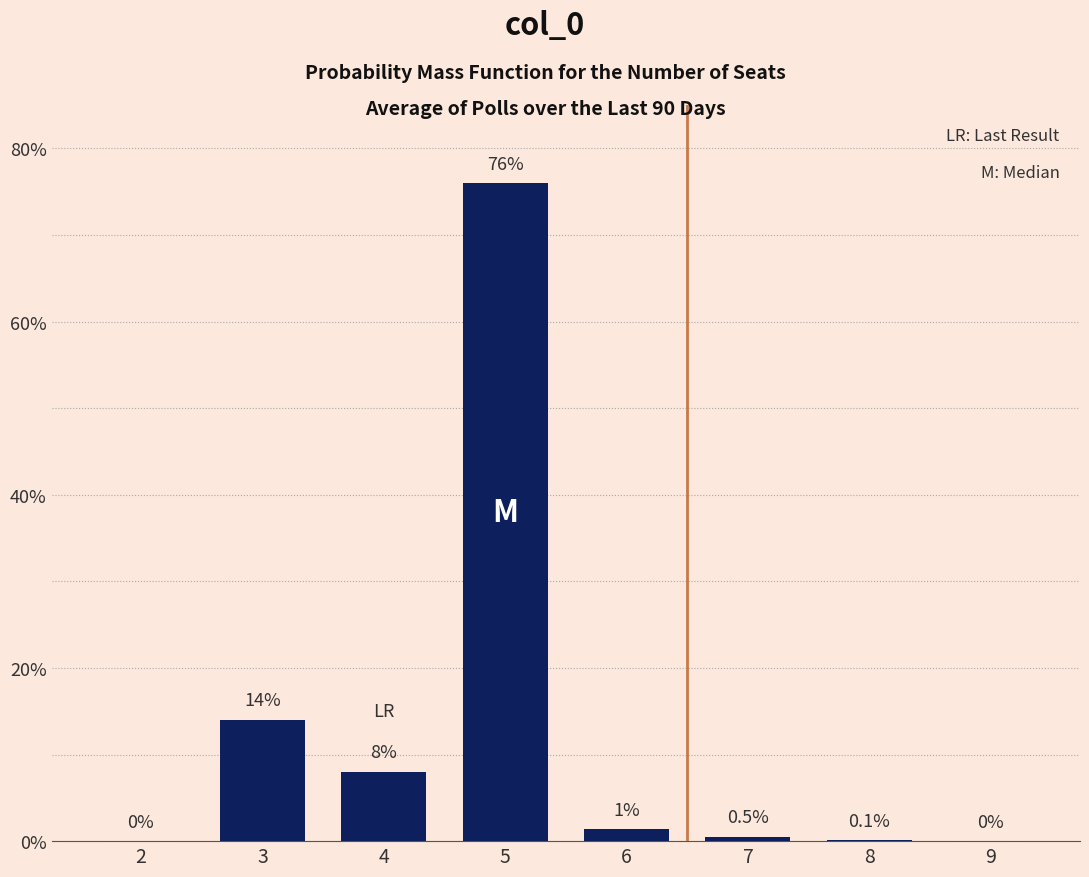

Read the value at 7.

0.5